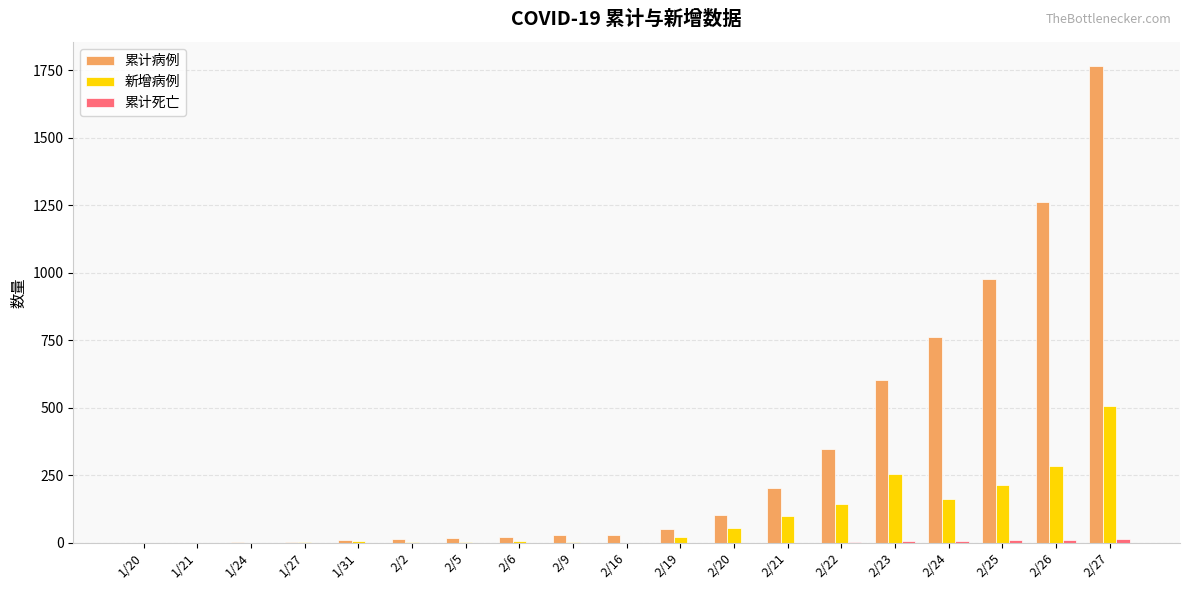

Is the value of 累计病例 at 2/19 greater than the value of 新增病例 at 2/26?

No